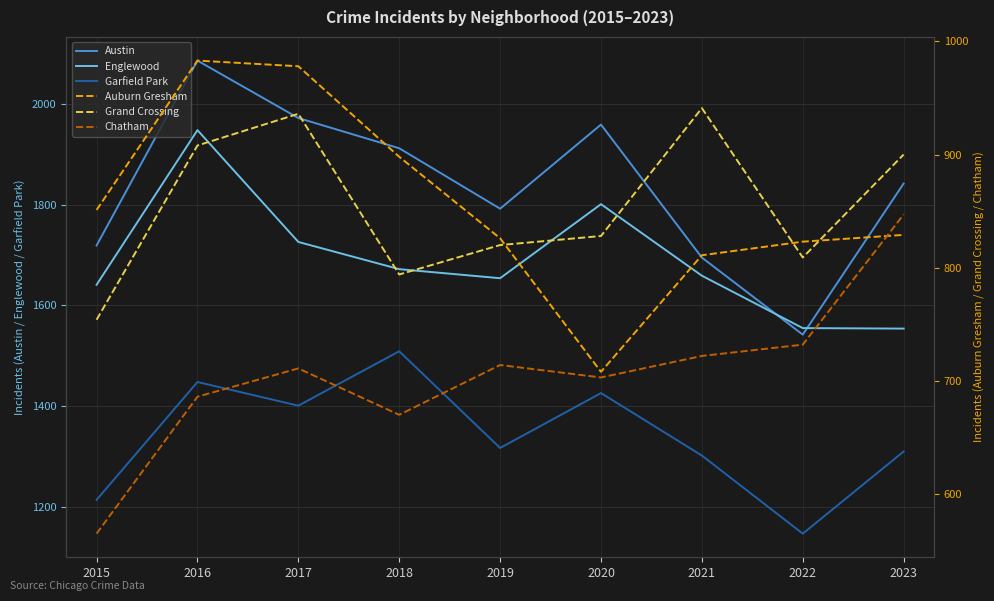

At how many categories does at least one series exceed 1917?

3